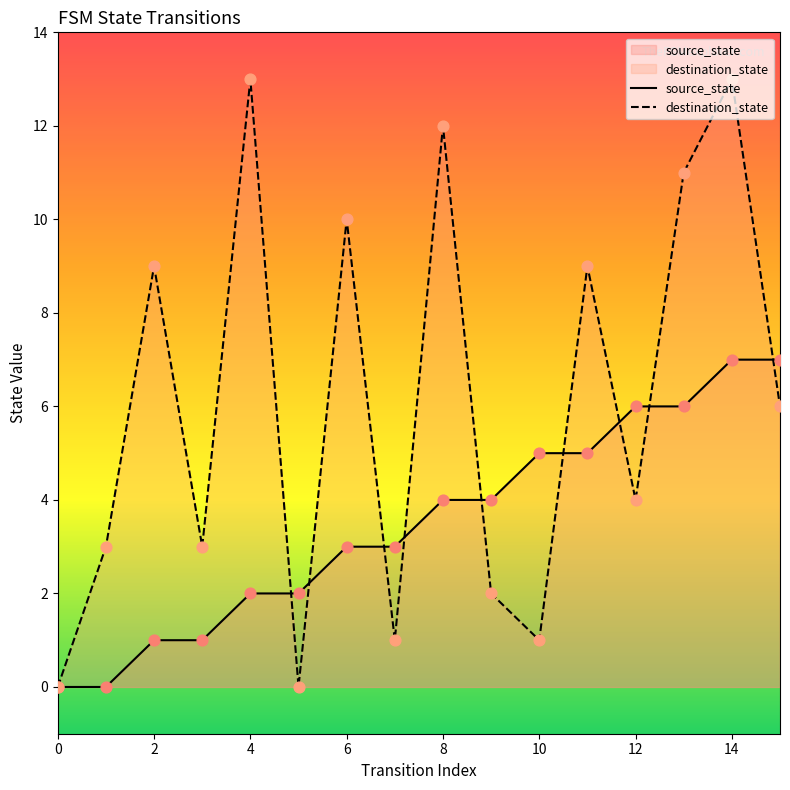

At how many categories does at least one series exceed 8?

7